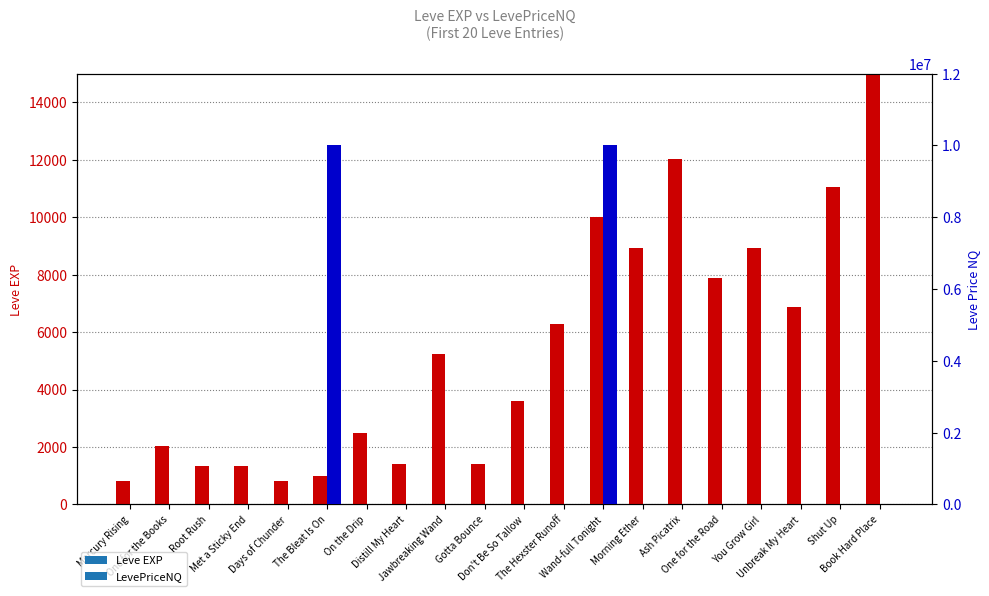

At which category does the chart reach its peak across all series?

The Bleat Is On